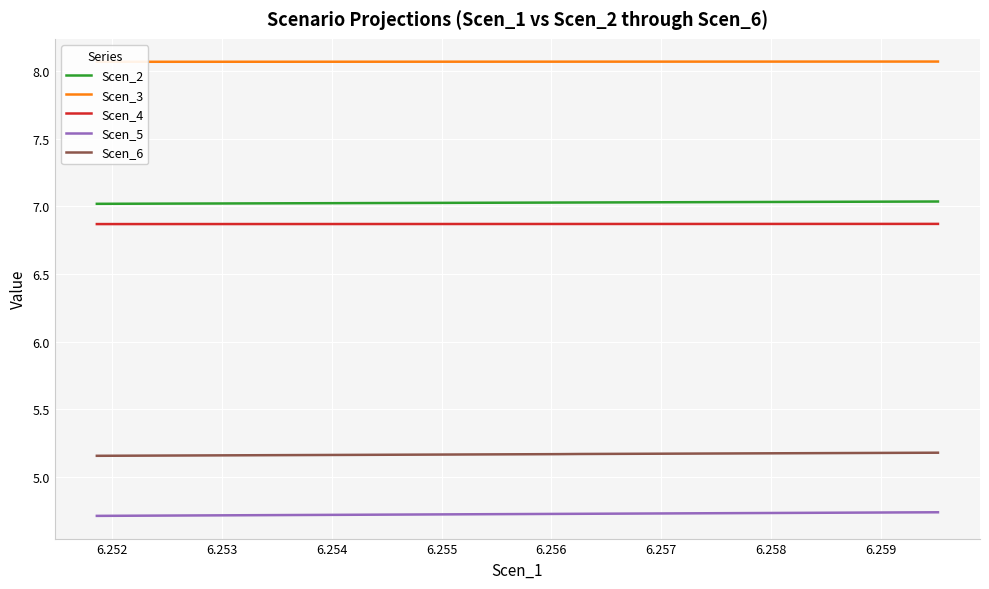

What is the highest value of the Scen_2 series?

7.0